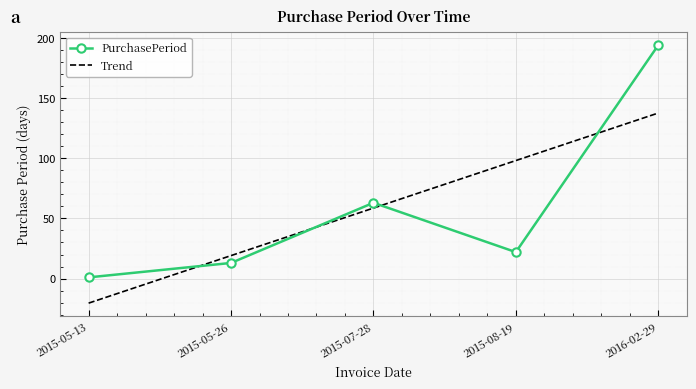

At 2016-02-29, list the series in order from smallest to largest.

Trend, PurchasePeriod